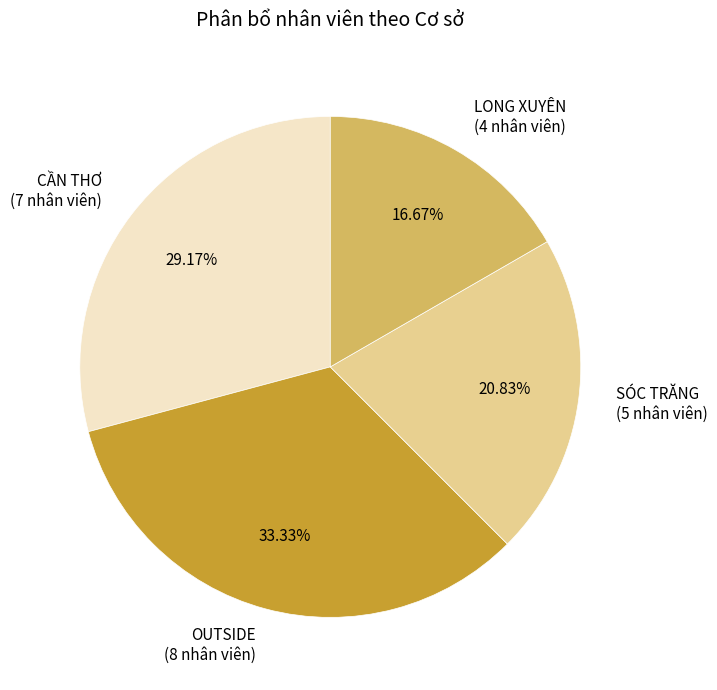

To the nearest percent, what is the average slice percentage?

25%